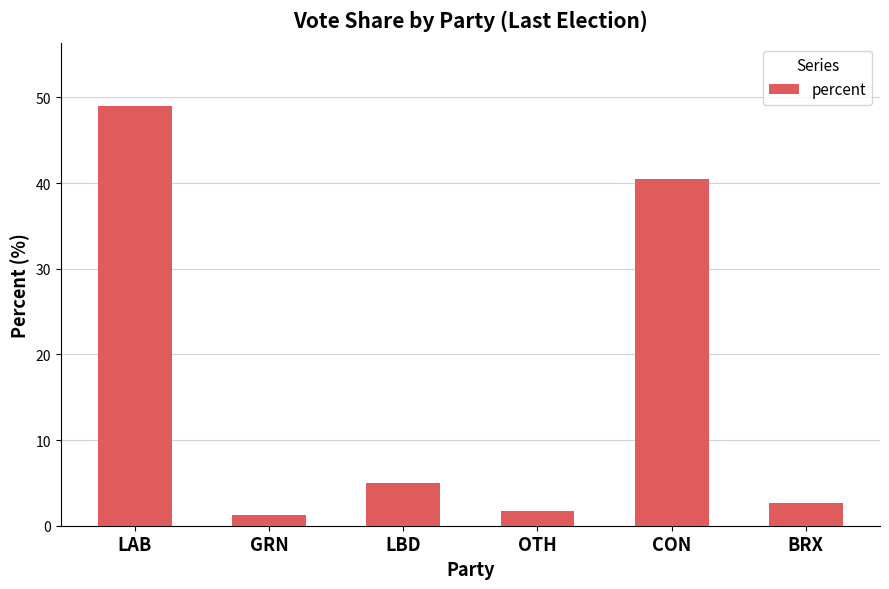

At which label does the data first exceed 4?

LAB